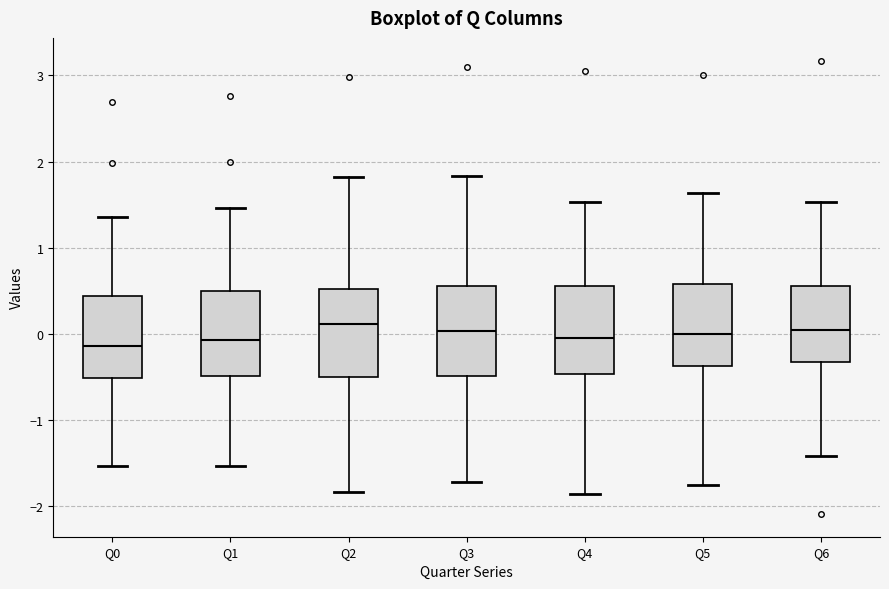

Reading left to right, transcribe this box plot: for each box, give where its median line is, the range the box spans, and where its two whiskers end, as read against the y-axis. The values are not printed on the chart, so give them approximately, as read against the axis.

Q0: median -0.1, box -0.5 to 0.4, whiskers -1.5 to 1.4
Q1: median -0.1, box -0.5 to 0.5, whiskers -1.5 to 1.5
Q2: median 0.1, box -0.5 to 0.5, whiskers -1.8 to 1.8
Q3: median 0.0, box -0.5 to 0.6, whiskers -1.7 to 1.8
Q4: median 0.0, box -0.5 to 0.6, whiskers -1.9 to 1.5
Q5: median 0.0, box -0.4 to 0.6, whiskers -1.7 to 1.6
Q6: median 0.0, box -0.3 to 0.6, whiskers -1.4 to 1.5